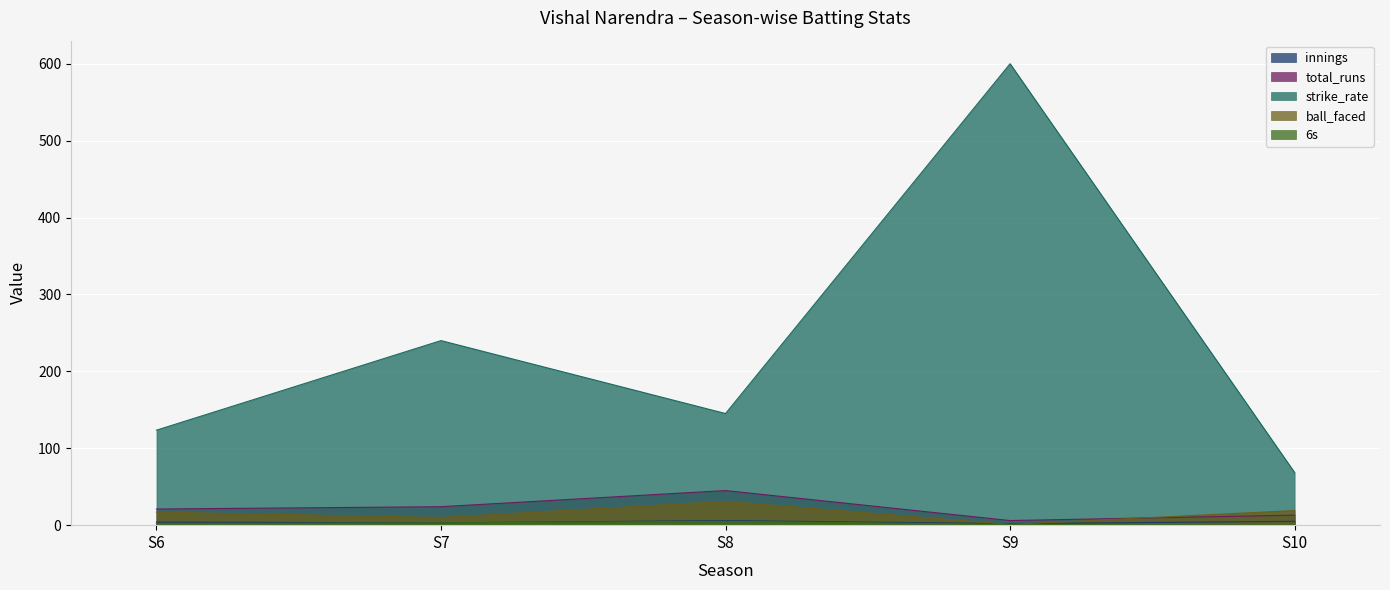

What are all the series names shown in the legend?

innings, total_runs, strike_rate, ball_faced, 6s